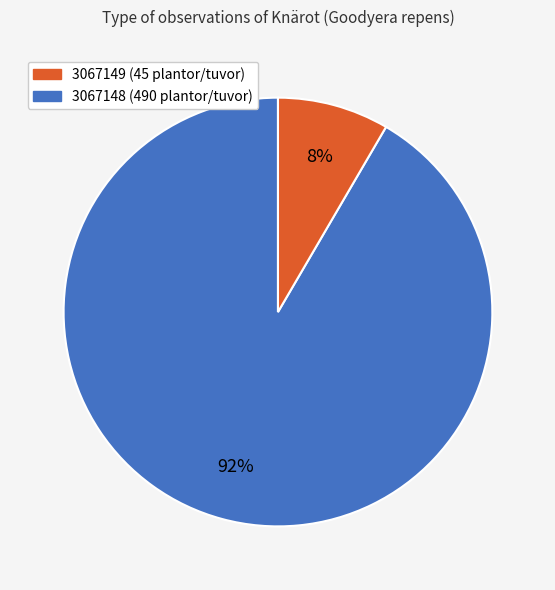

Does any single category account for the majority?

Yes